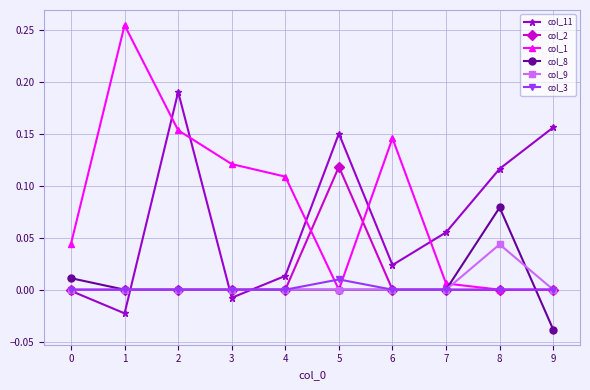

At which category does col_11 reach its first local peak?

2